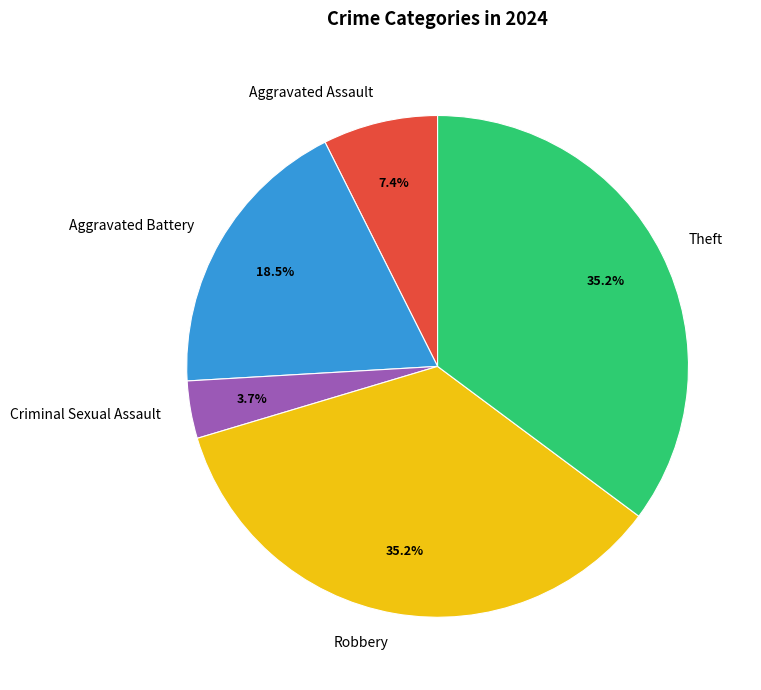

Do Theft and Criminal Sexual Assault together represent more than half of the pie?

No